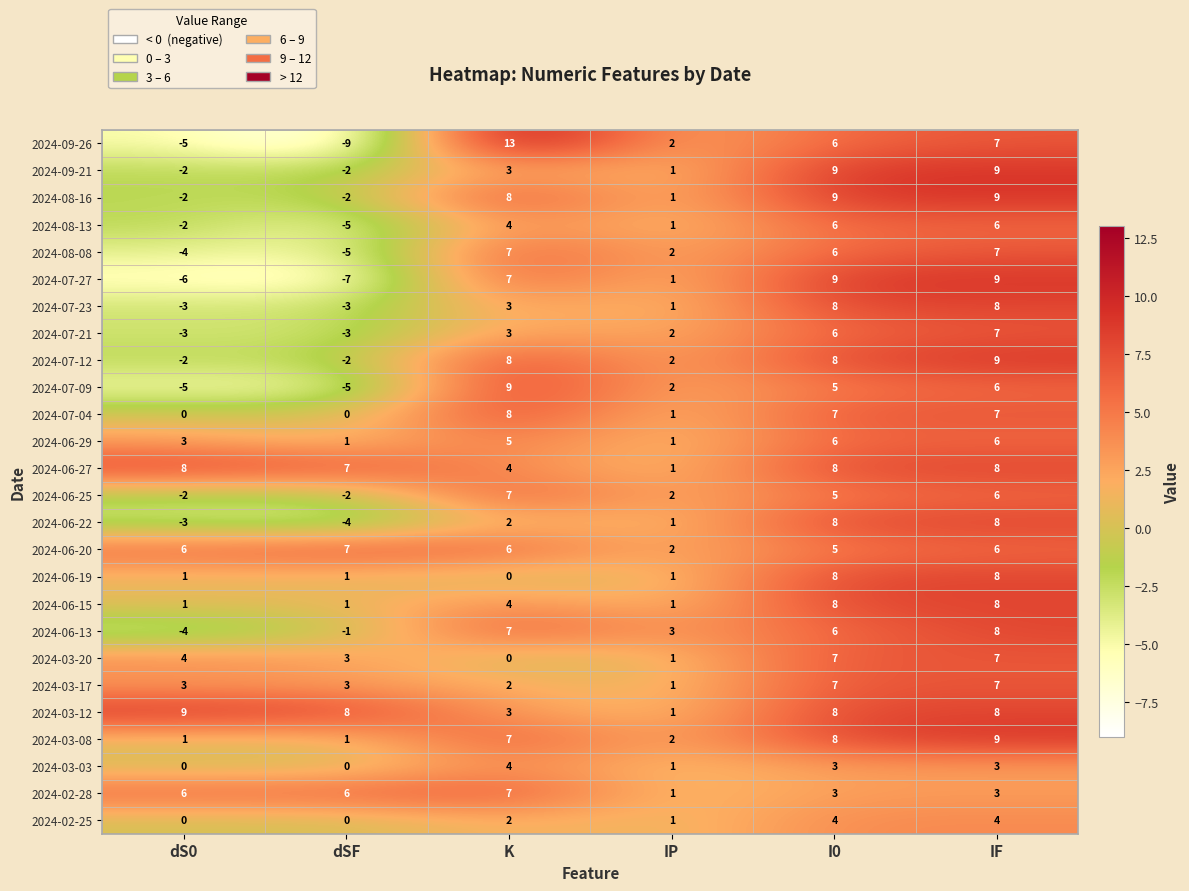

What is the sum of the 2024-07-27 values at IP and dS0?

-5